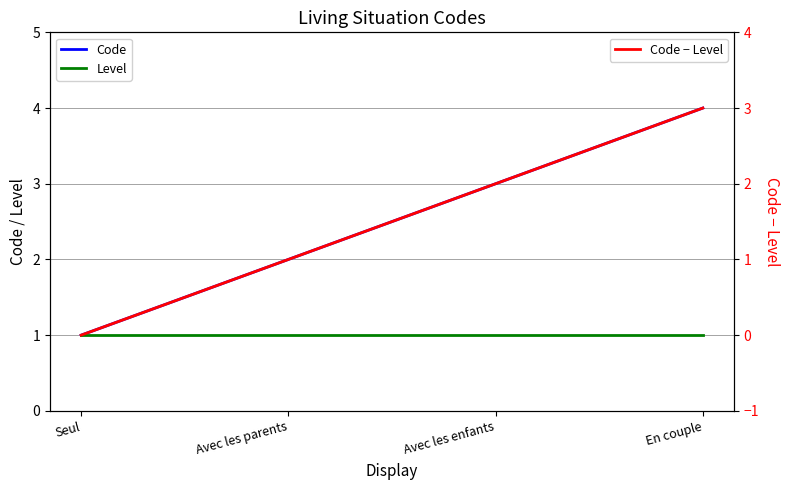

What are all the series names shown in the legend?

Code, Level, Code − Level